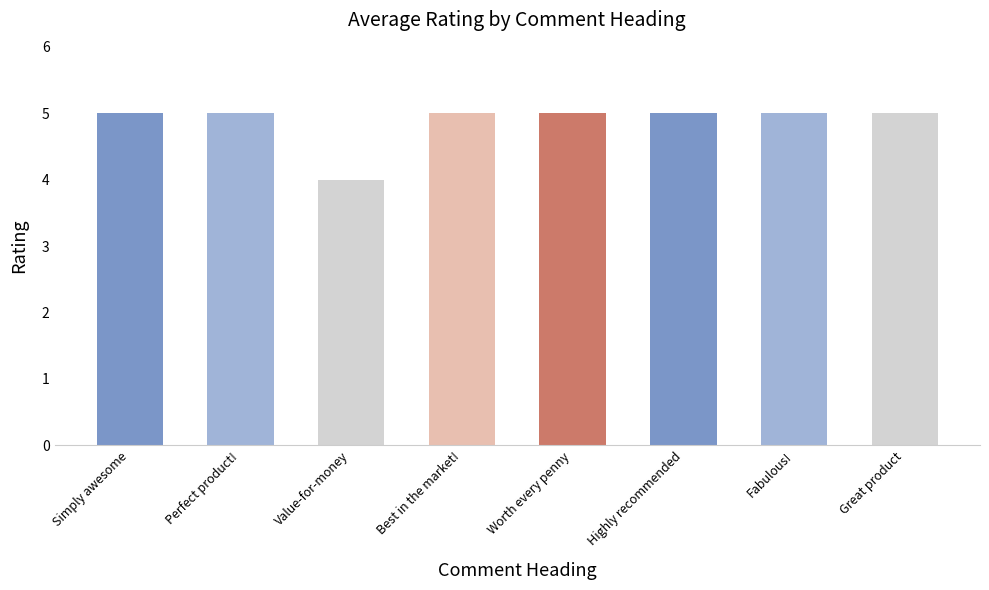

Which category has the highest value across all series?

Simply awesome